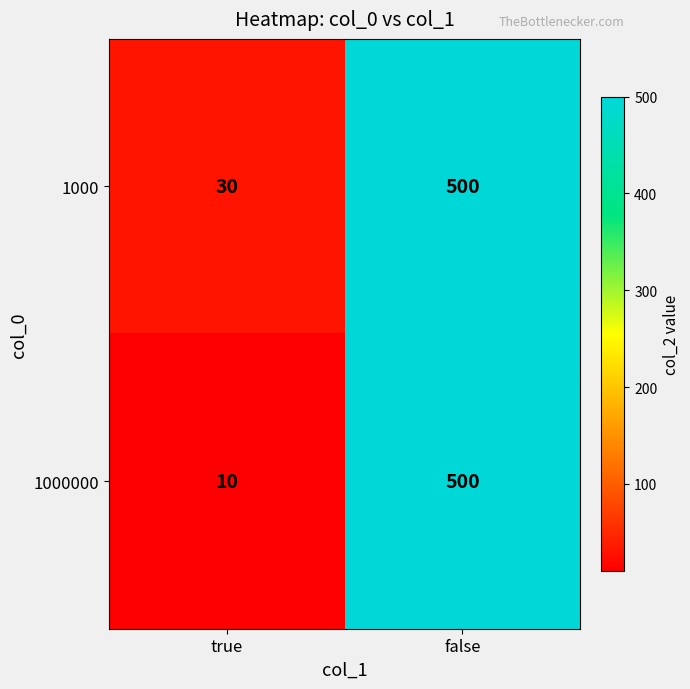

Which series has the widest spread of values?

1000000